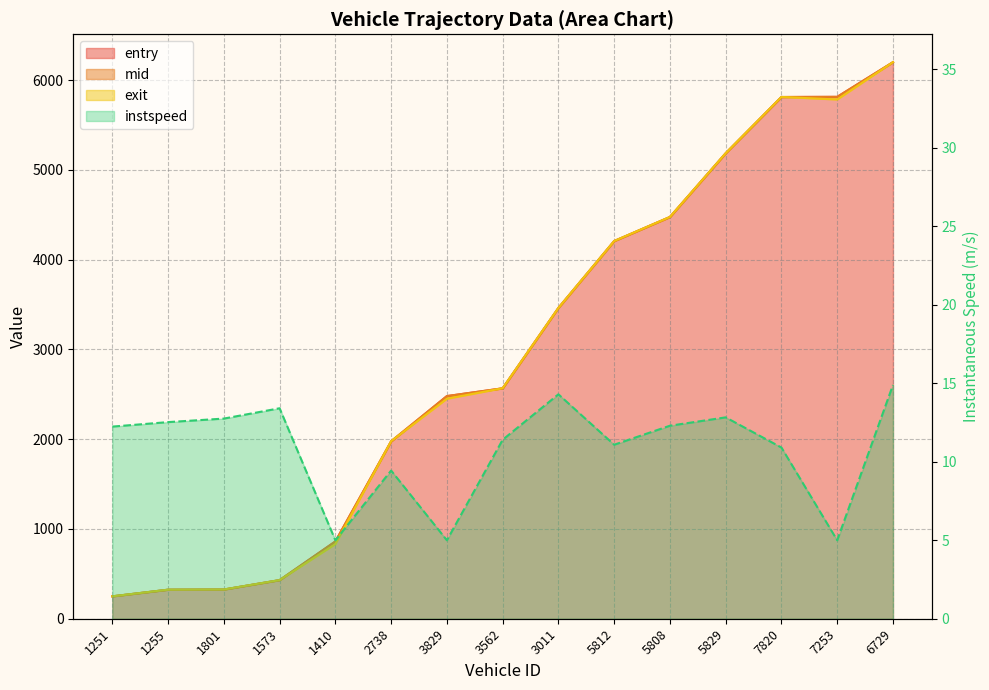

What are all the series names shown in the legend?

entry, mid, exit, instspeed